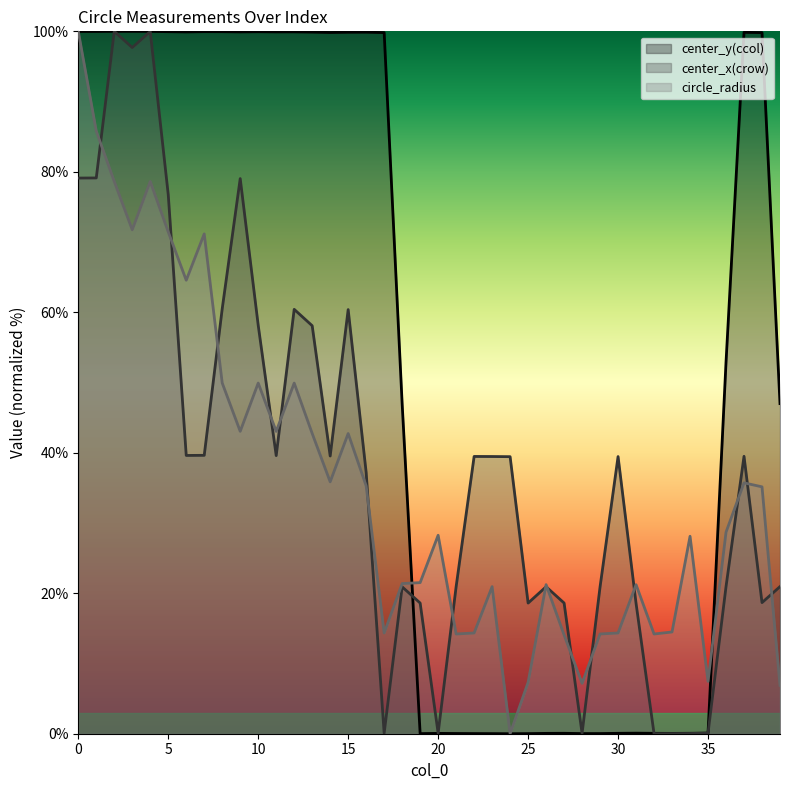

What is the value of the center_x(crow) point at the 18th from the left?

0.1